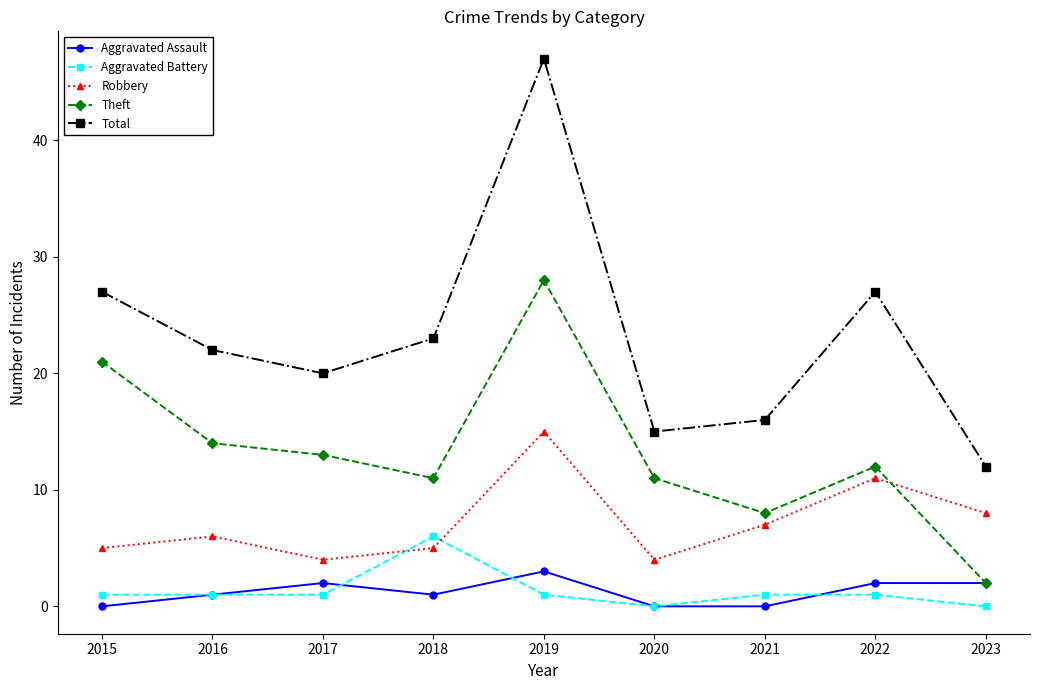

True or false: Aggravated Battery and Theft cross at least once.

False